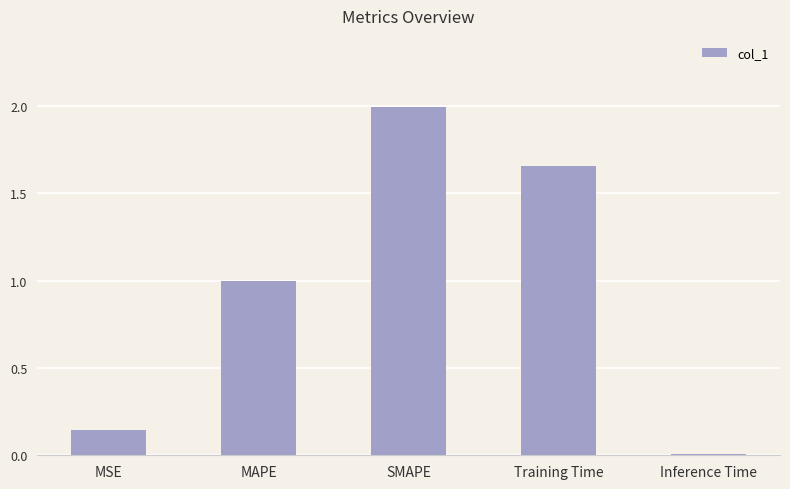

True or false: the data shows 0.3 at MAPE.

False